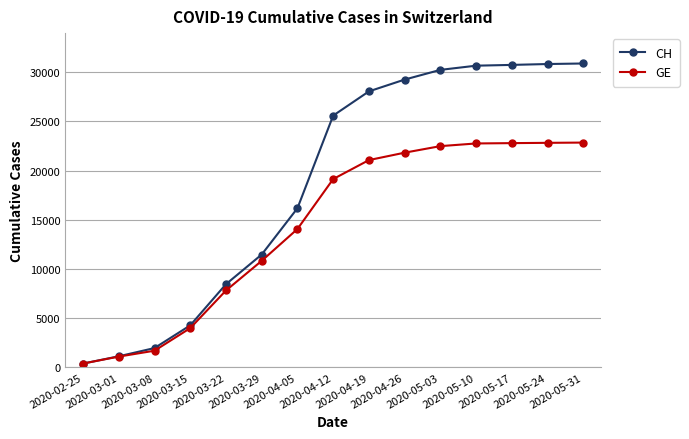

Is the value of GE at 2020-04-26 greater than the value of CH at 2020-04-12?

No